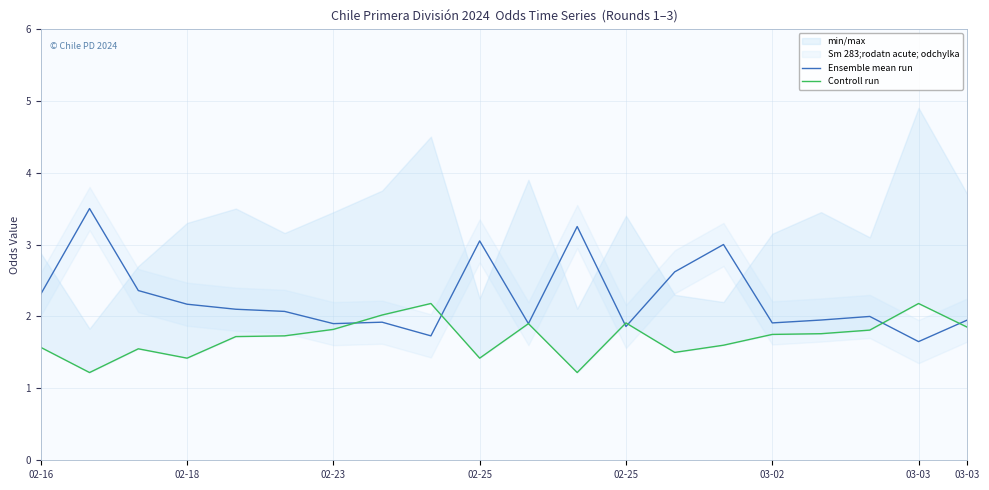

What is the value of the Ensemble mean run point at the 16th from the left?

1.9